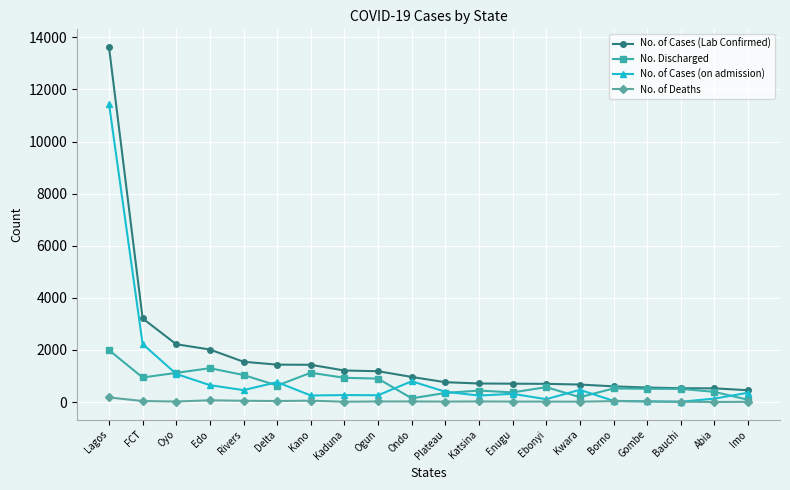

List the series in order of their peak value, highest first.

No. of Cases (Lab Confirmed), No. of Cases (on admission), No. Discharged, No. of Deaths